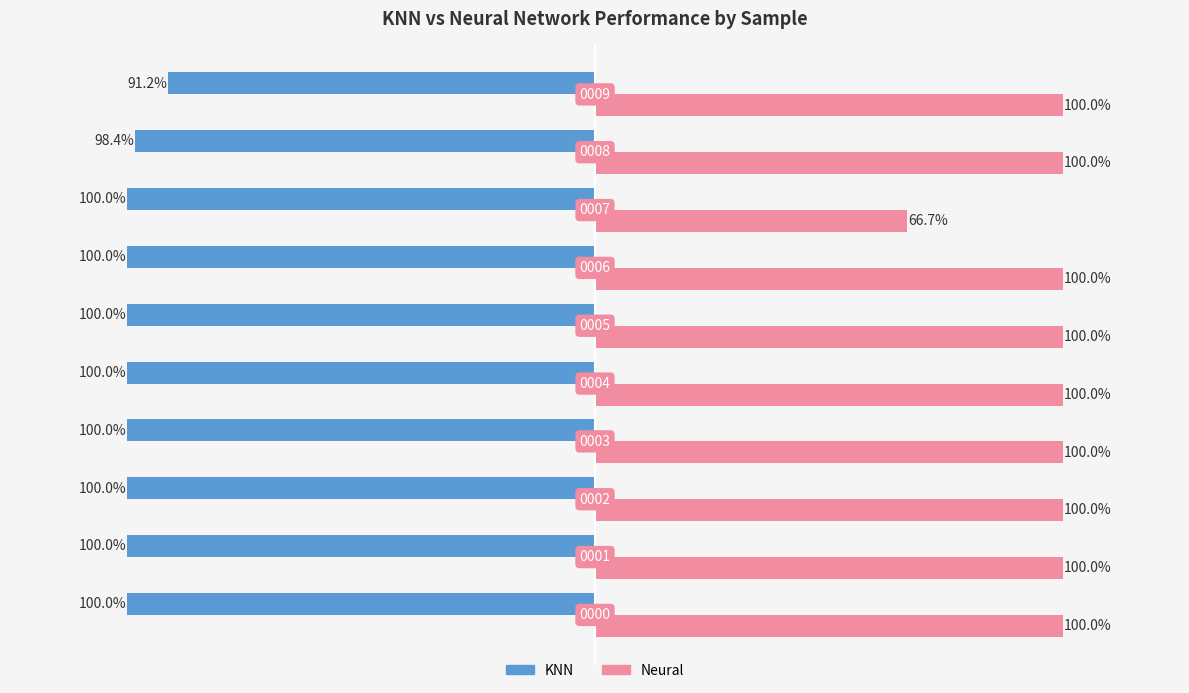

What are all the series names shown in the legend?

KNN, Neural